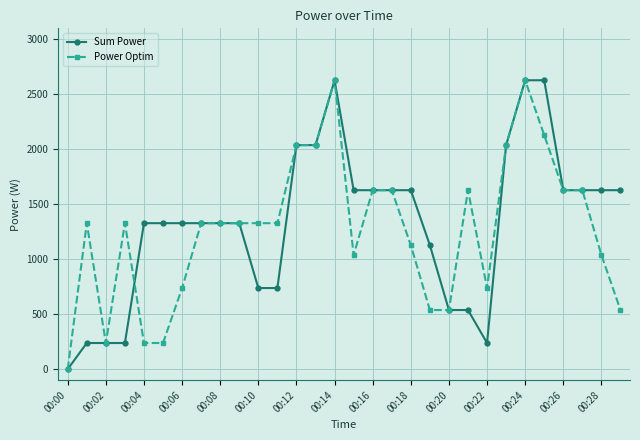

True or false: Power Optim has more than 2 interior local peaks.

True